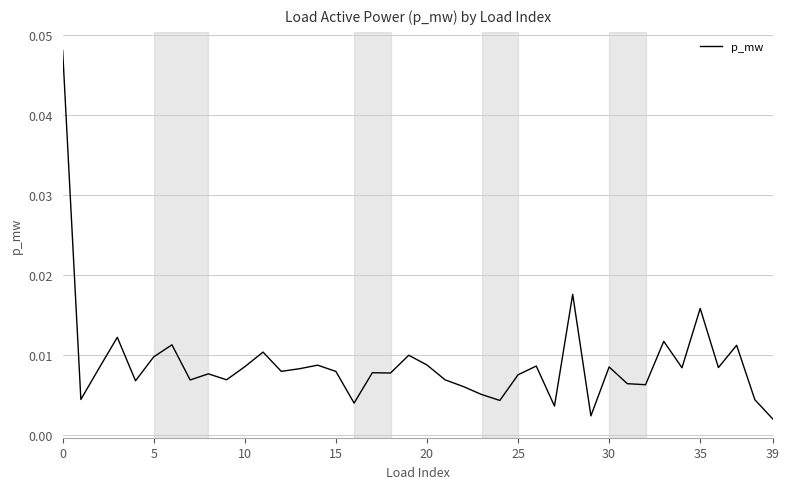

How many points are higher than both their immediate neighbors (excluding endpoints)?

13